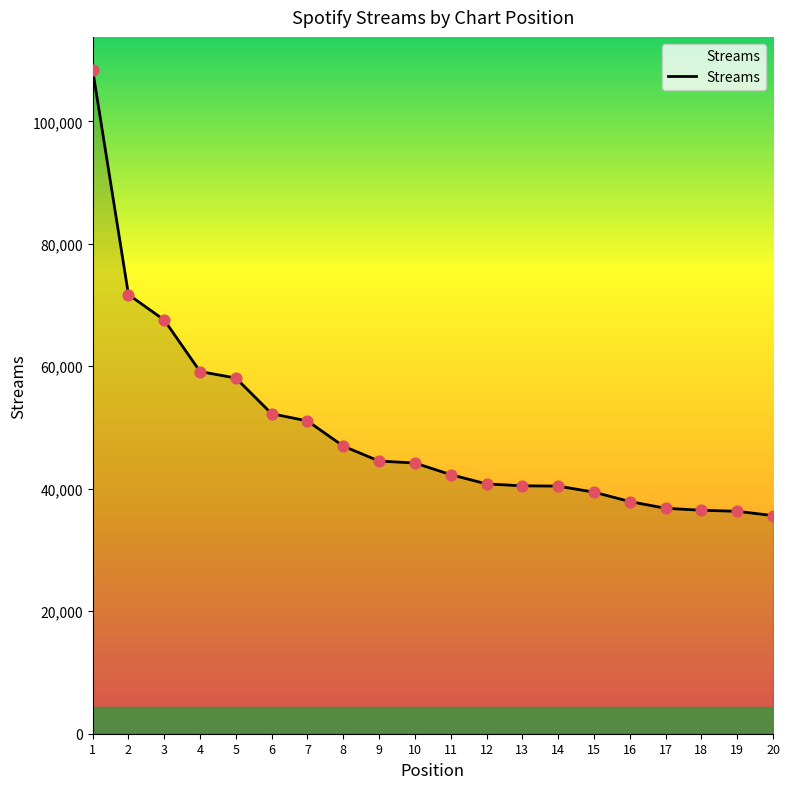

What is the ratio of the value at 10 to the value at 13?

1.1